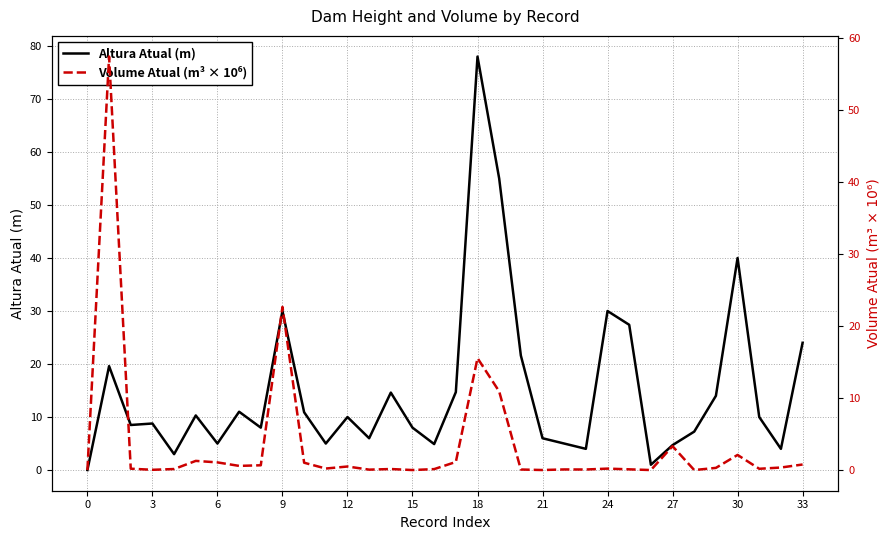

True or false: Altura Atual (m) and Volume Atual (m³ × 10⁶) cross at least once.

True